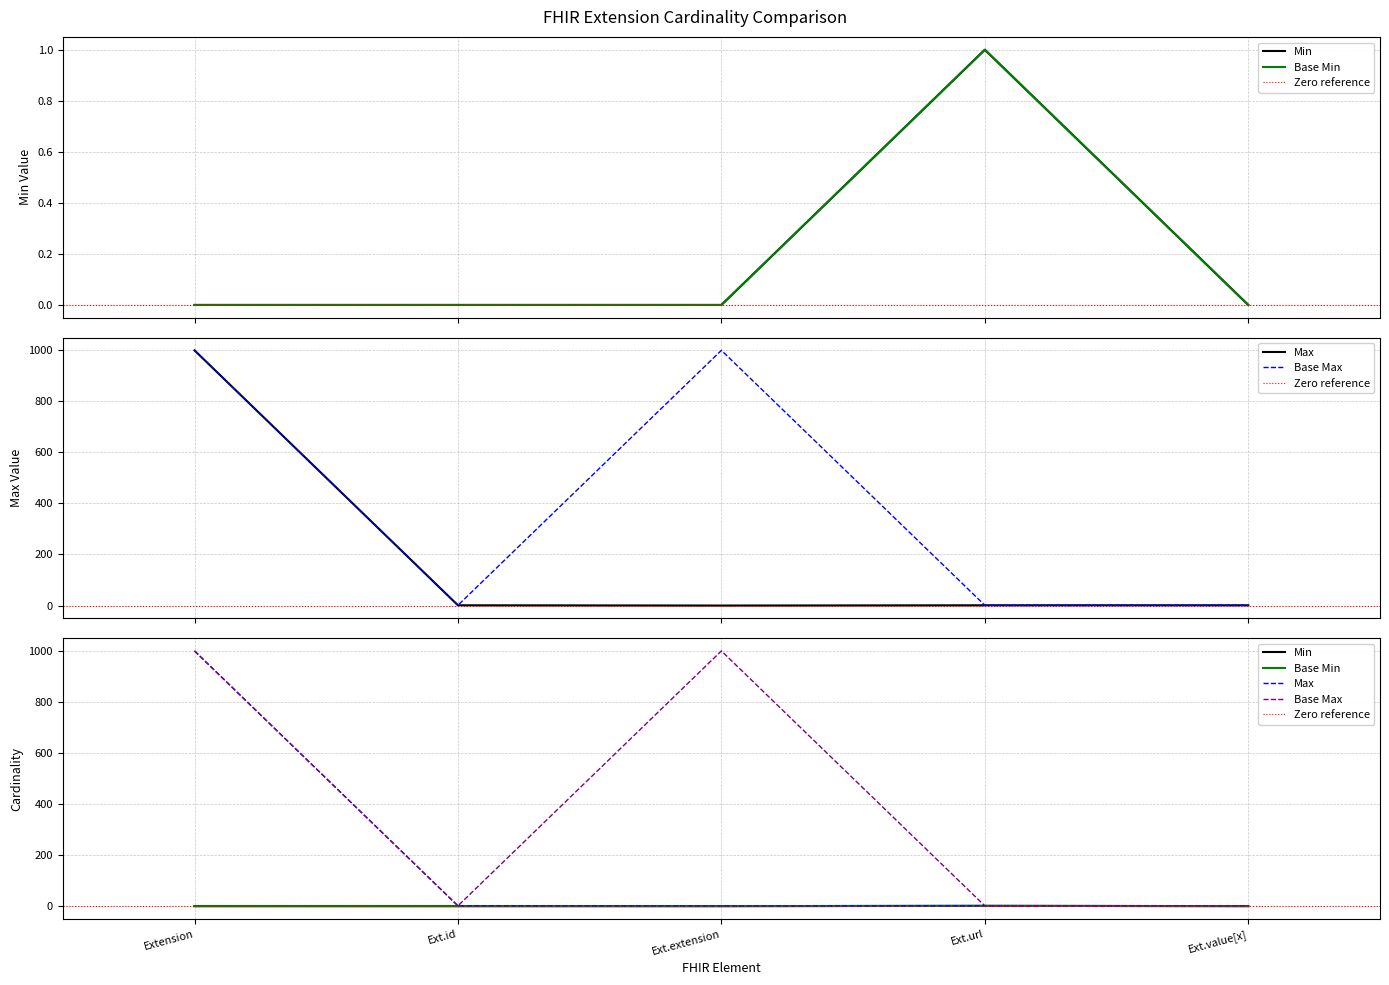

What is the difference between the Min values at Ext.url and Ext.extension?

1